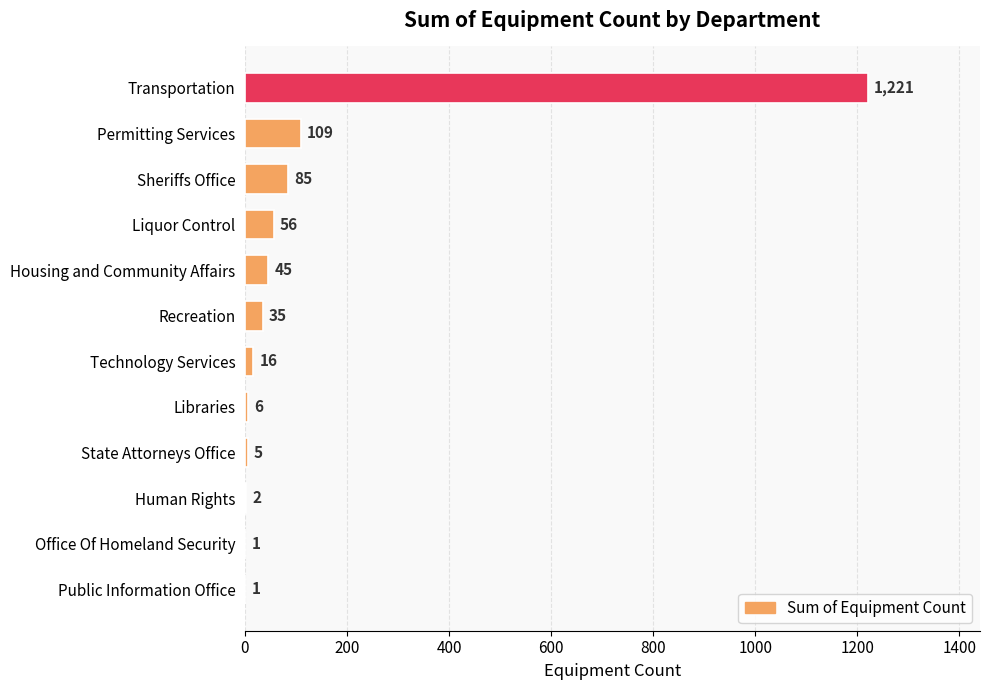

At which label is the value closest to 611?

Permitting Services